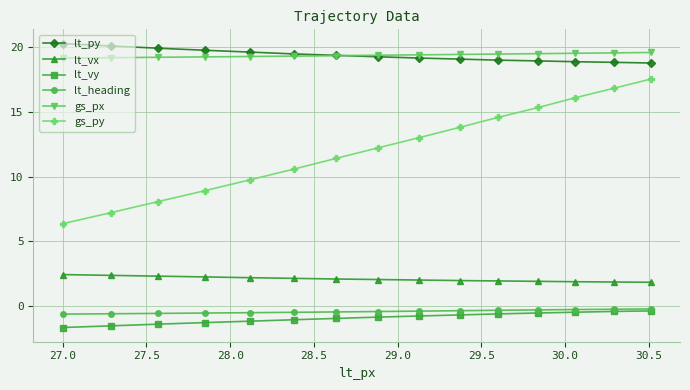

Which series has the widest spread of values?

gs_py